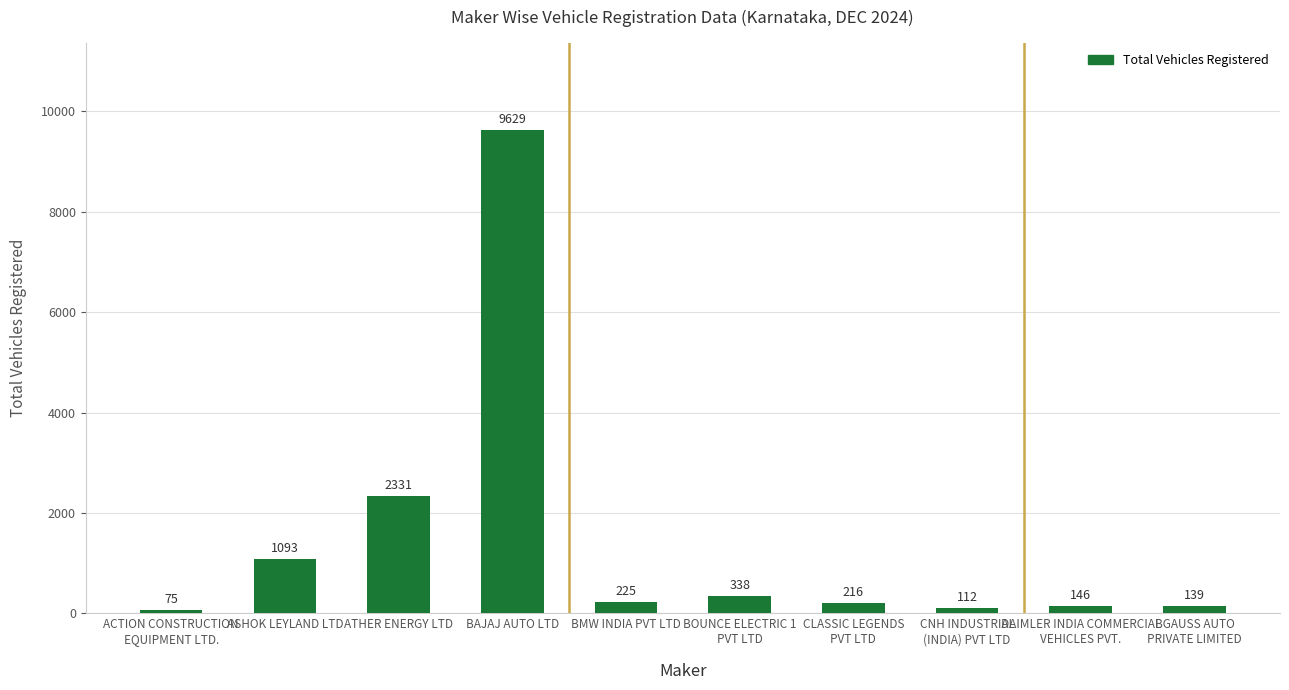

Reading left to right, what are all the values shown in this chart?

75	1093	2331	9629	225	338	216	112	146	139